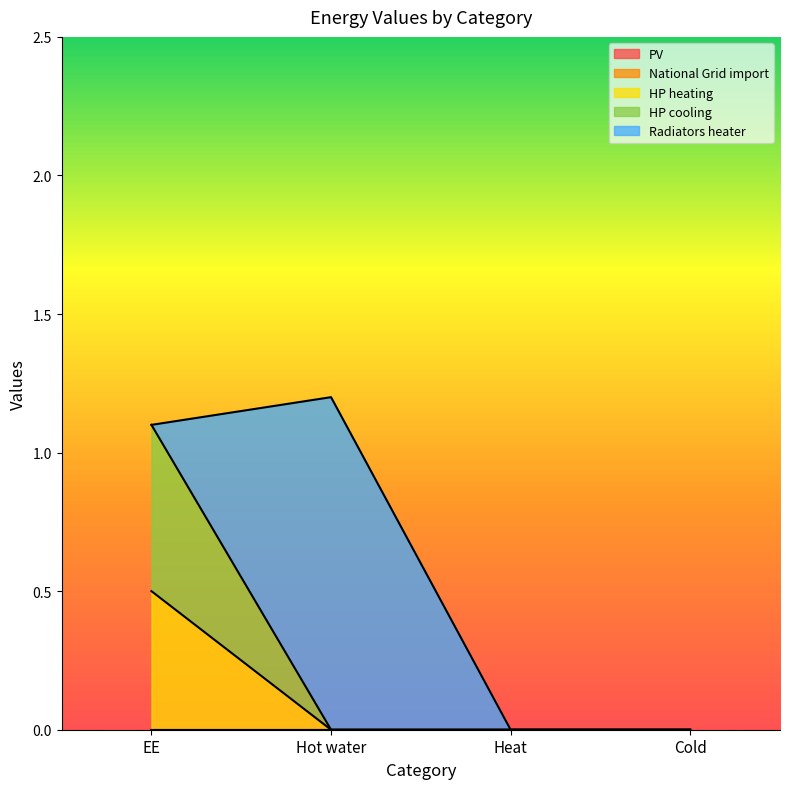

Between Hot water and Cold, which is larger?

Hot water